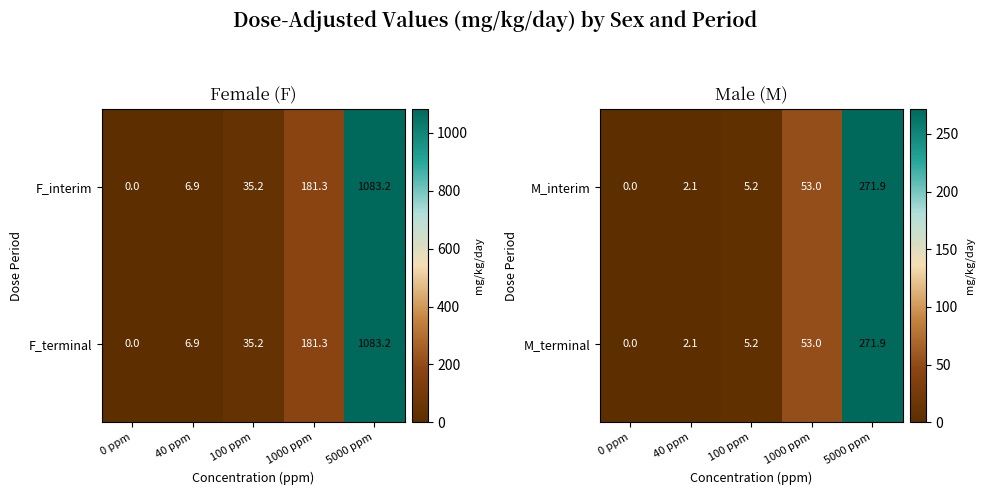

What is the average value of the M_interim series?

66.4